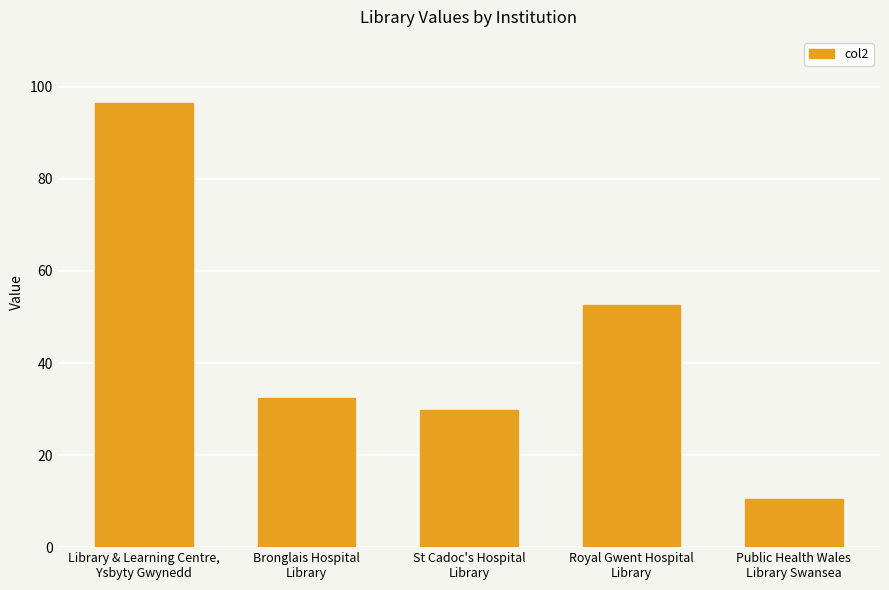

Rank the categories by value from highest to lowest.

Library & Learning Centre,
Ysbyty Gwynedd, Royal Gwent Hospital
Library, Bronglais Hospital
Library, St Cadoc's Hospital
Library, Public Health Wales
Library Swansea